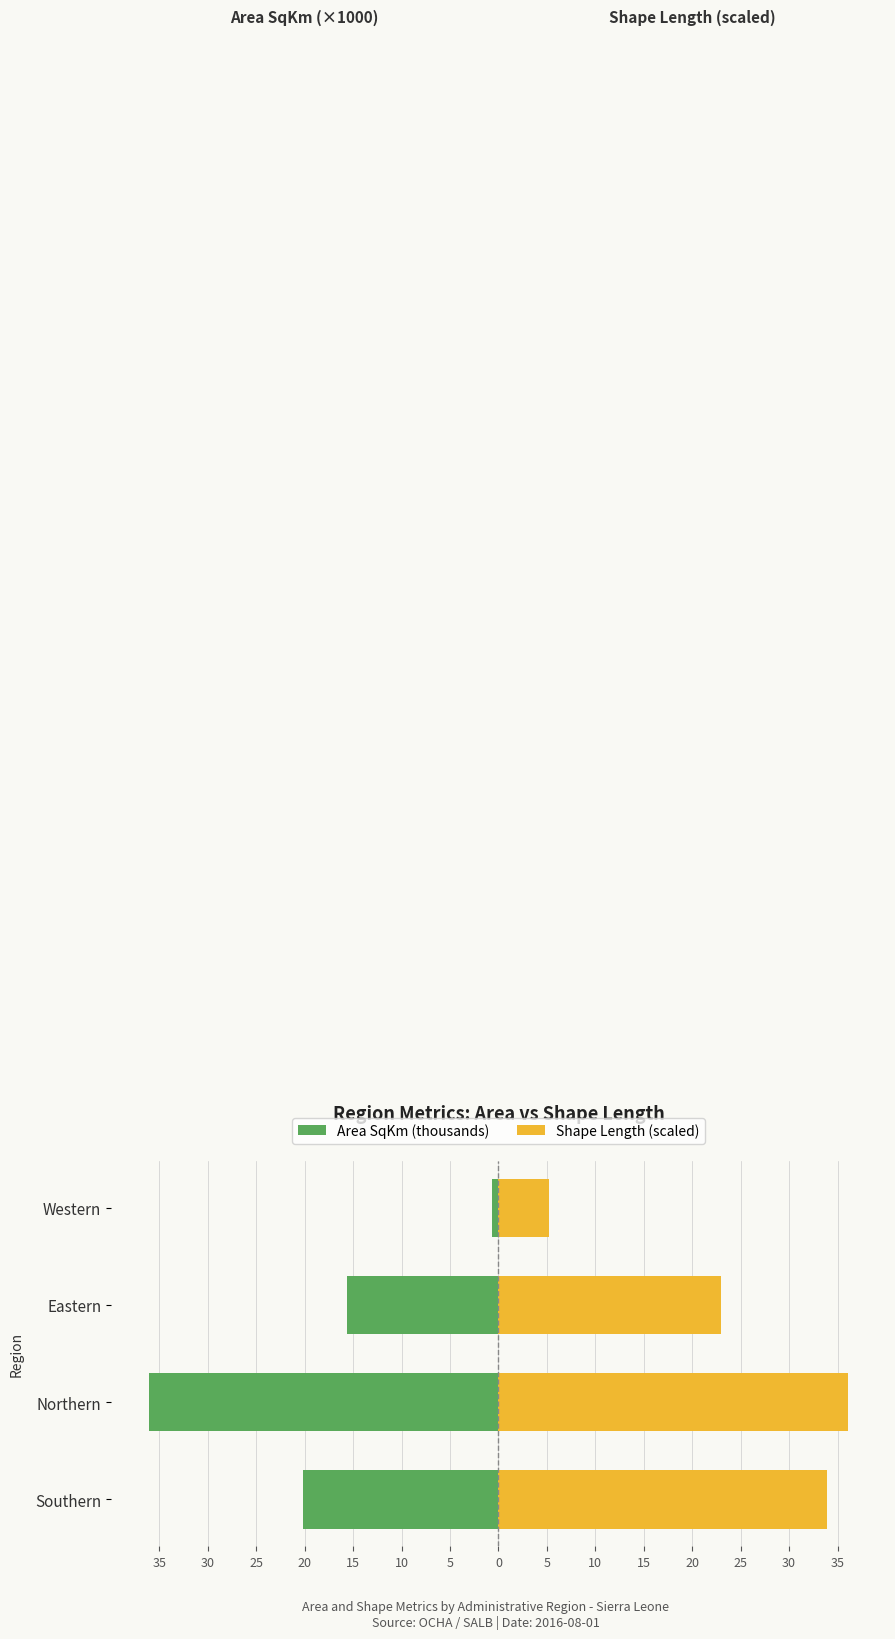

How many bars are there in each group?

2